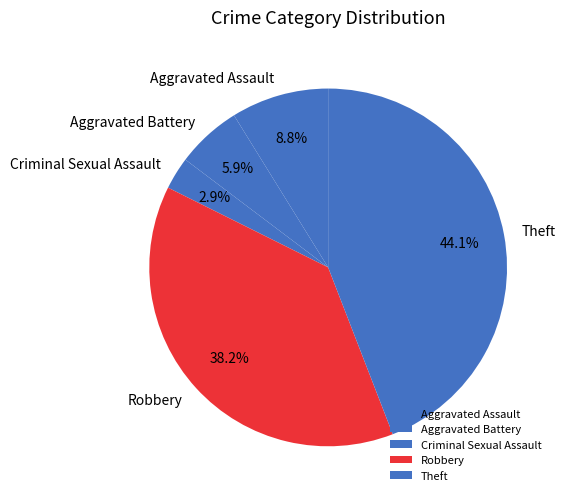

Does Aggravated Assault represent more than half of the total?

No